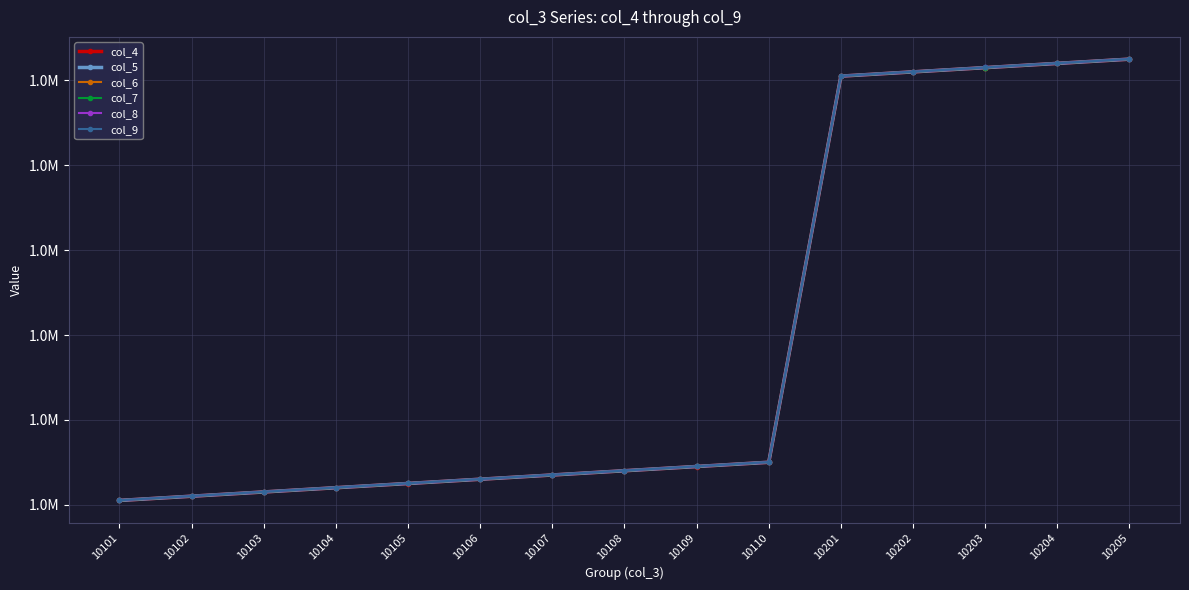

True or false: col_5 has a value of 1010302 at 10103.

True